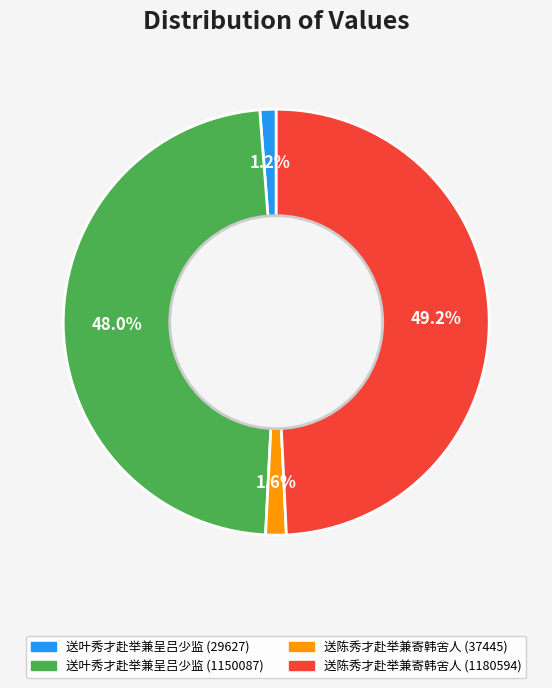

Approximately how many times larger is the value at 送陈秀才赴举兼寄韩舍人 (1180594) compared to 送叶秀才赴举兼呈吕少监 (1150087)?

1.0